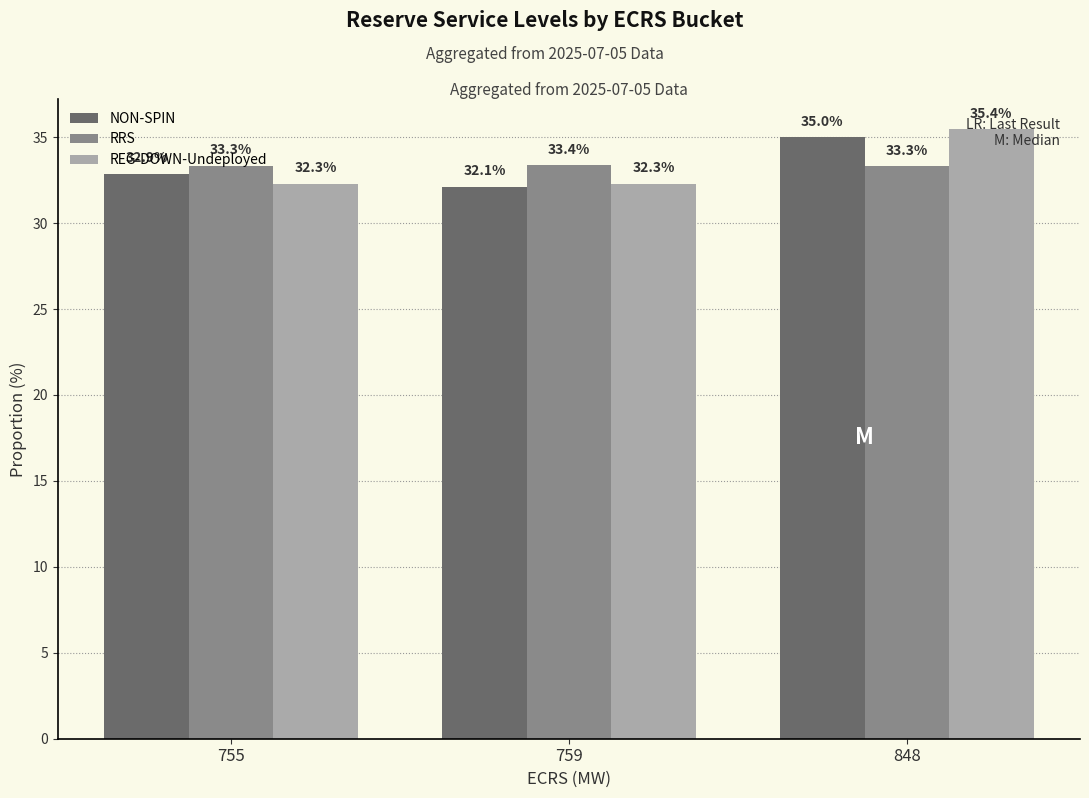

At 755, list the series in order from smallest to largest.

REG-DOWN-Undeployed, NON-SPIN, RRS